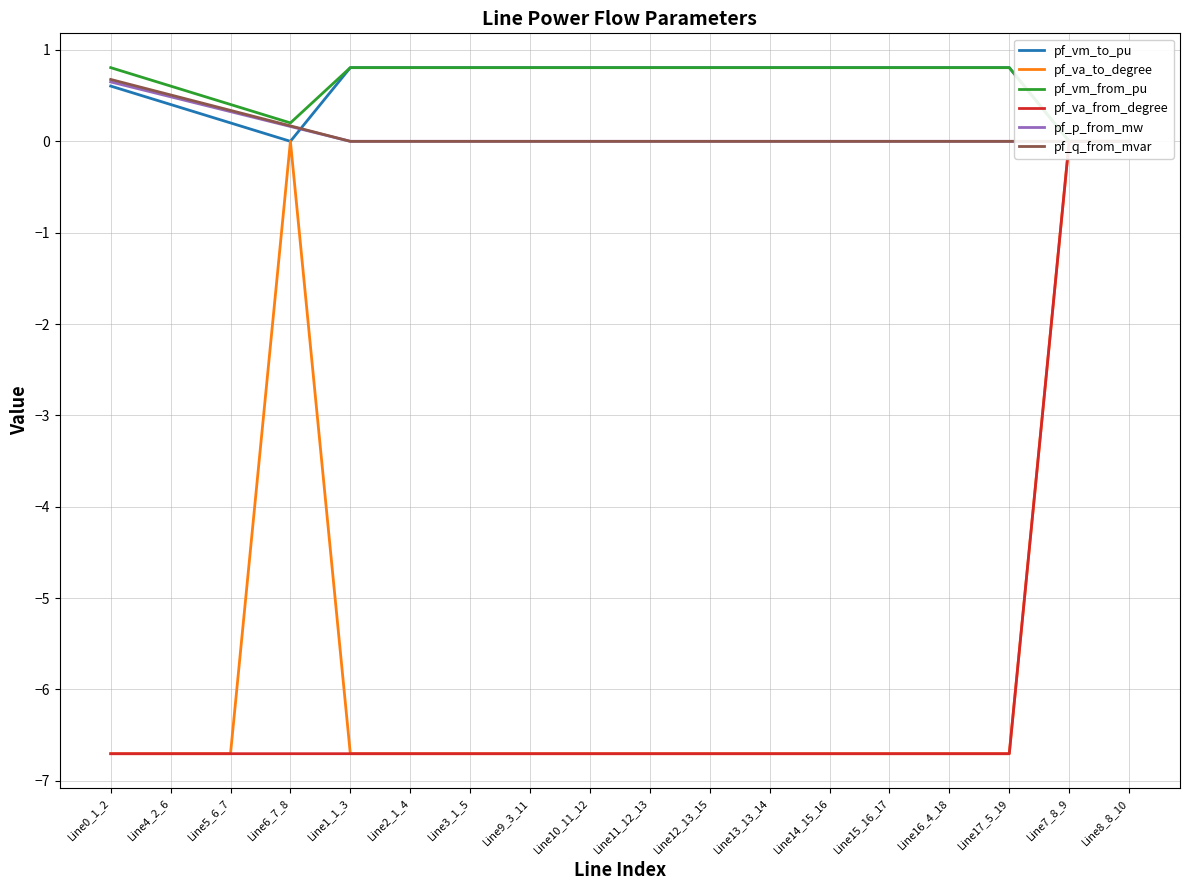

Count the number of categories in the chart.

18